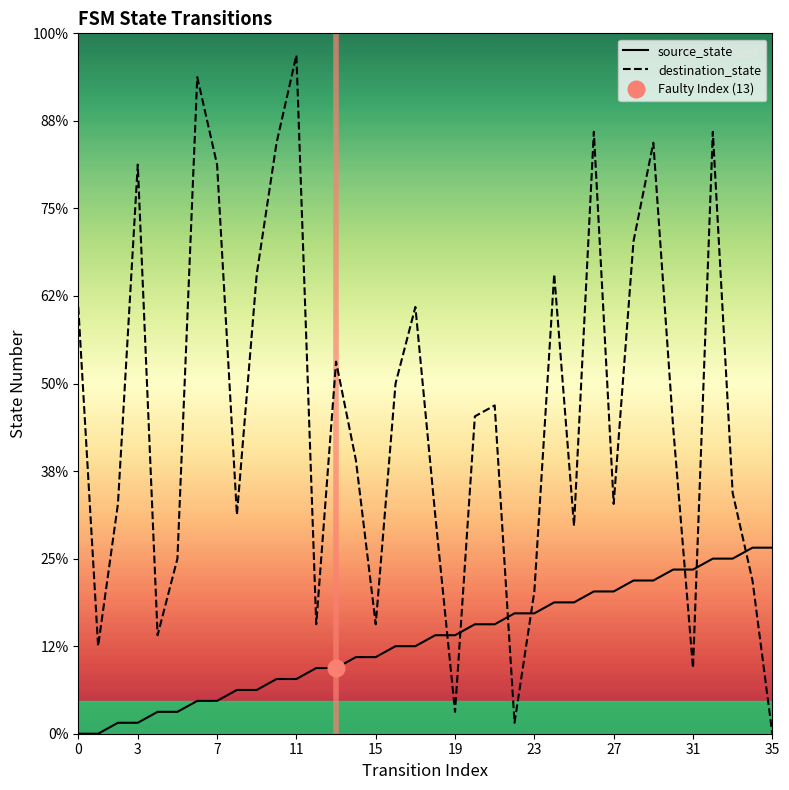

At 11, list the series in order from smallest to largest.

source_state, destination_state